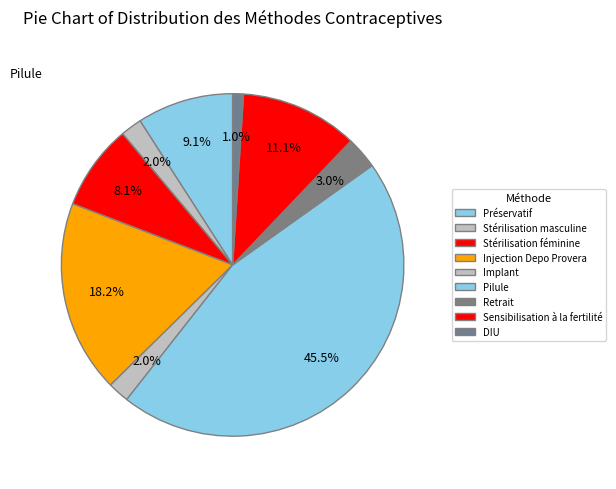

What is the change in value from Sensibilisation à la fertilité to DIU?

-0.1